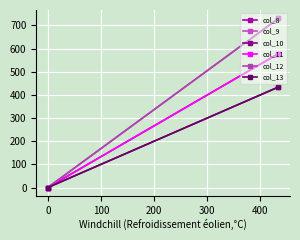

How many series are shown in this chart?

6